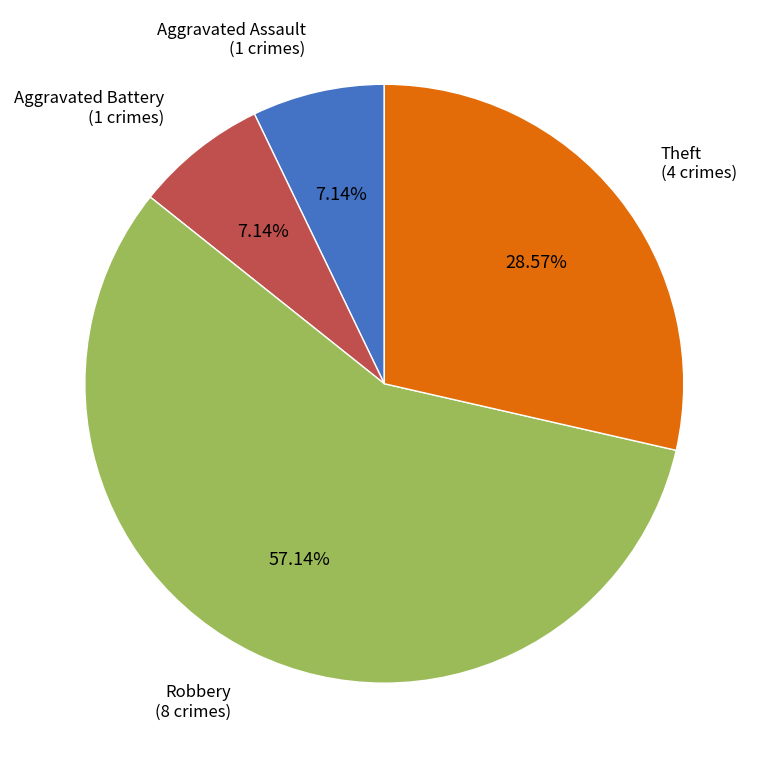

Is there any slice that represents more than half of the pie?

Yes